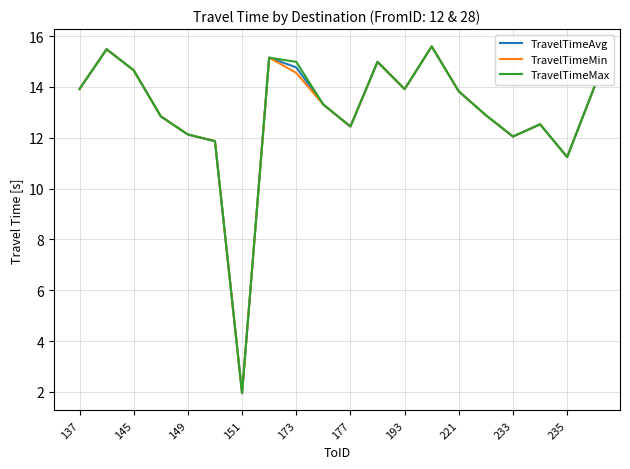

Is this an area chart (filled region under the line)?

No